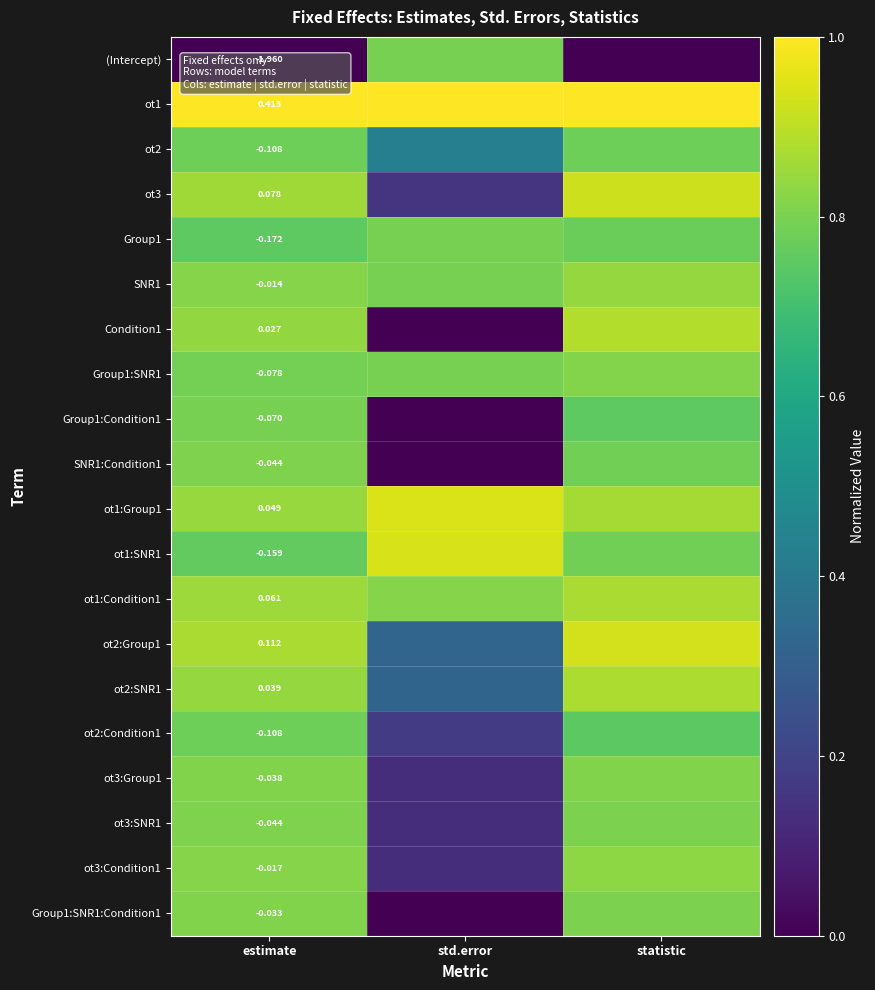

Count the number of categories in the chart.

3